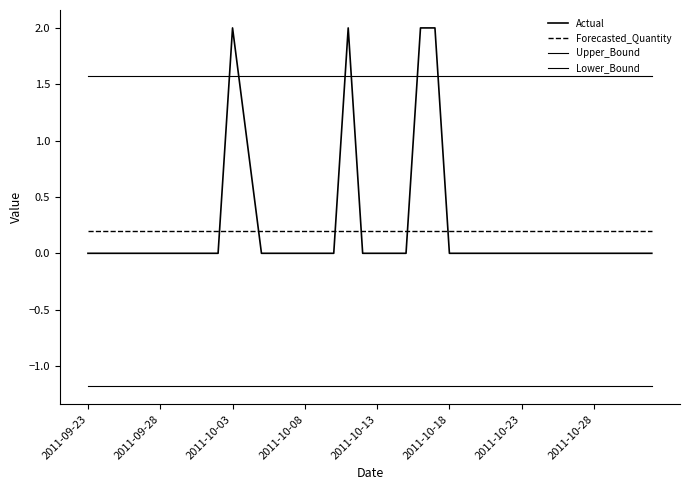

At which label does Actual reach its minimum?

2011-09-23